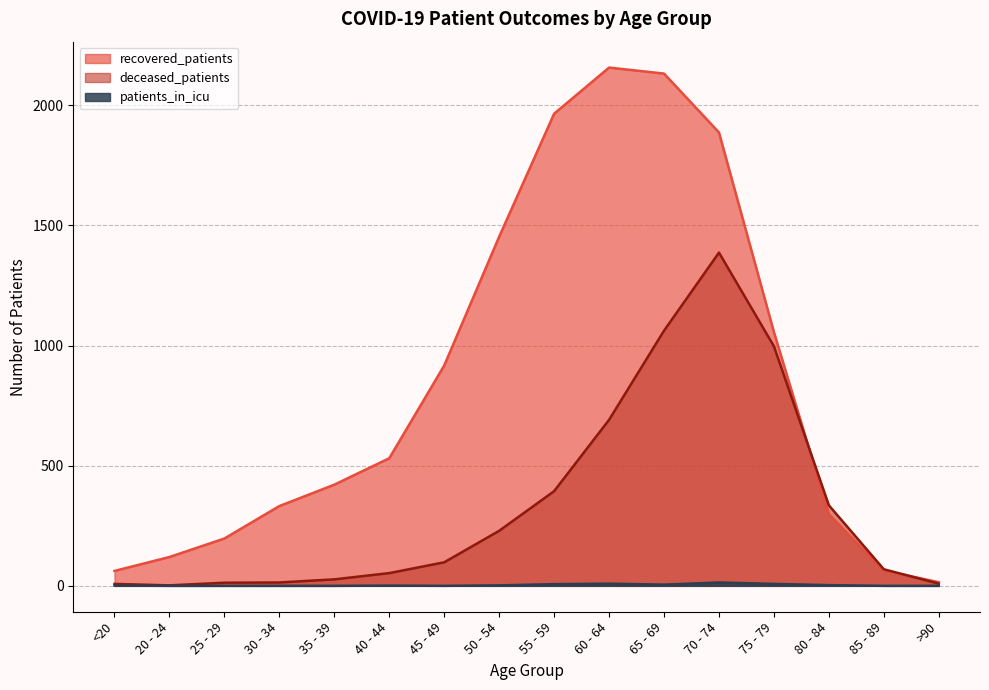

Which label corresponds to the smallest value in the chart?

20 - 24